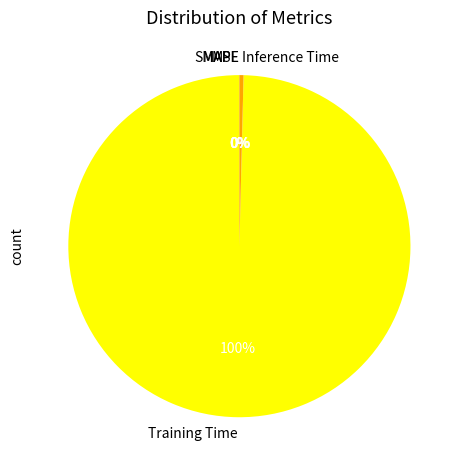

What percentage is the Training Time slice, to the nearest percent?

100%